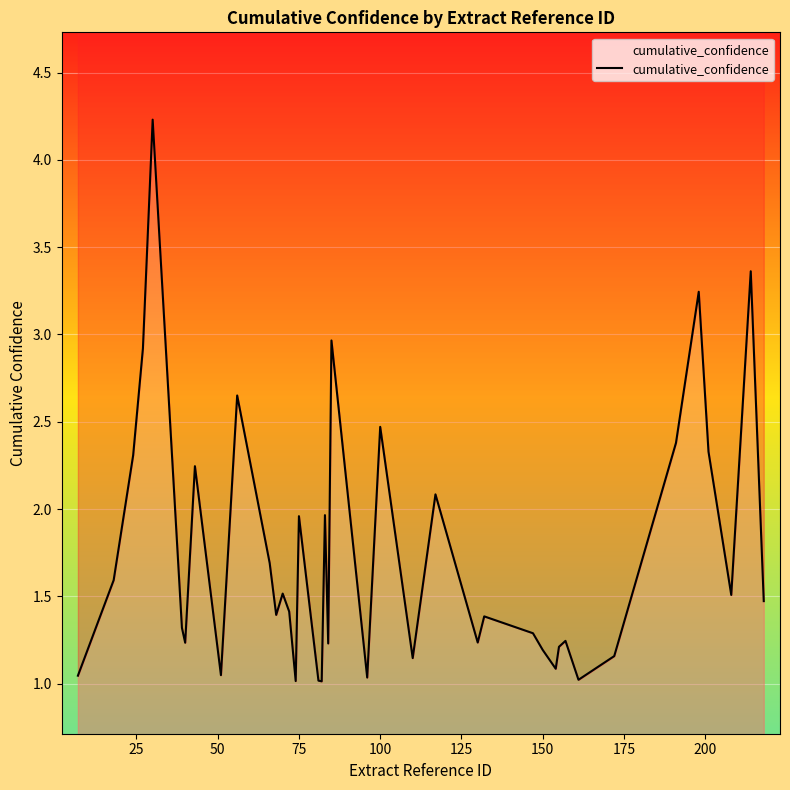

How many lines are shown in the chart?

1